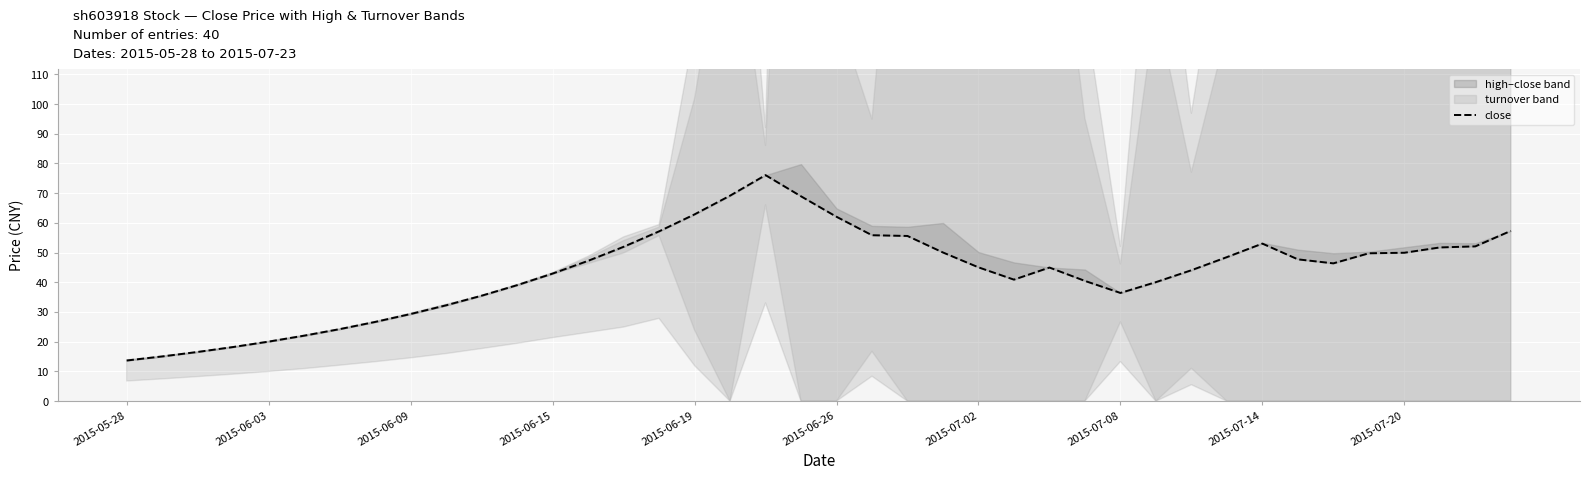

The chart shows a value of 44.1 at 30. True or false?

True